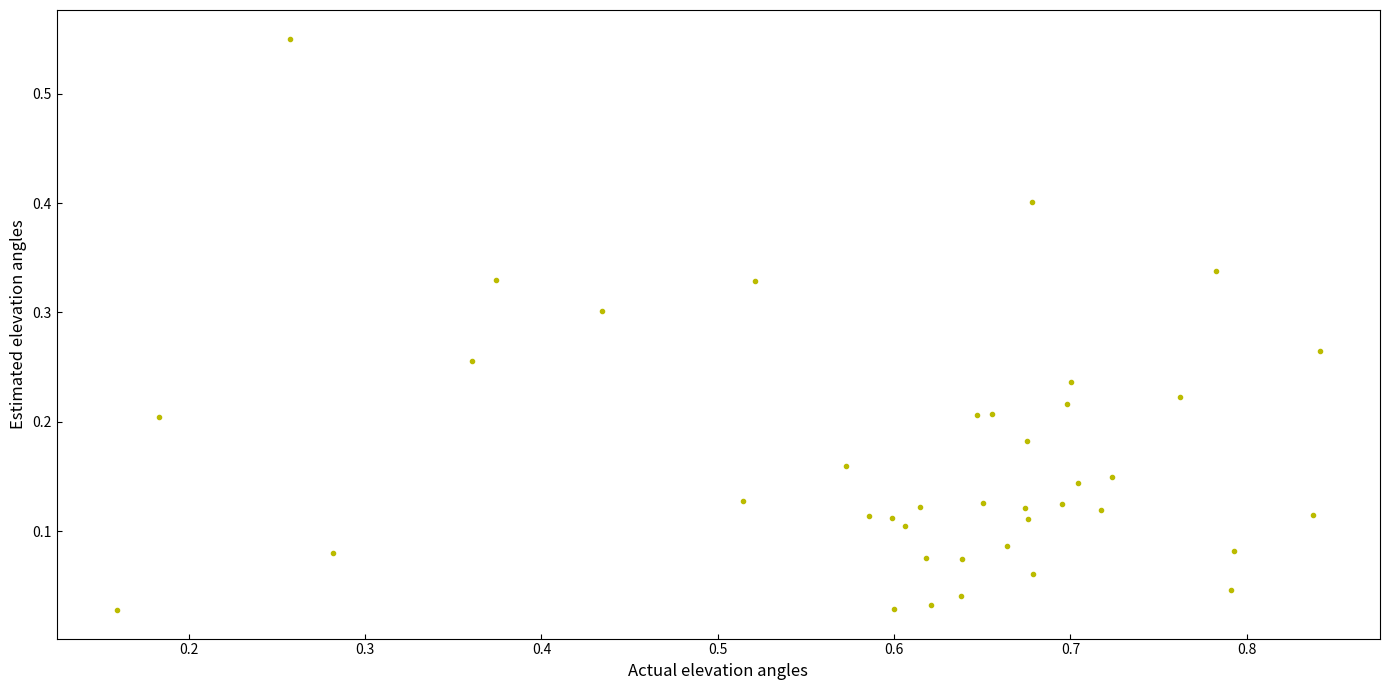

What is the range of X values (max minus min)?

0.7